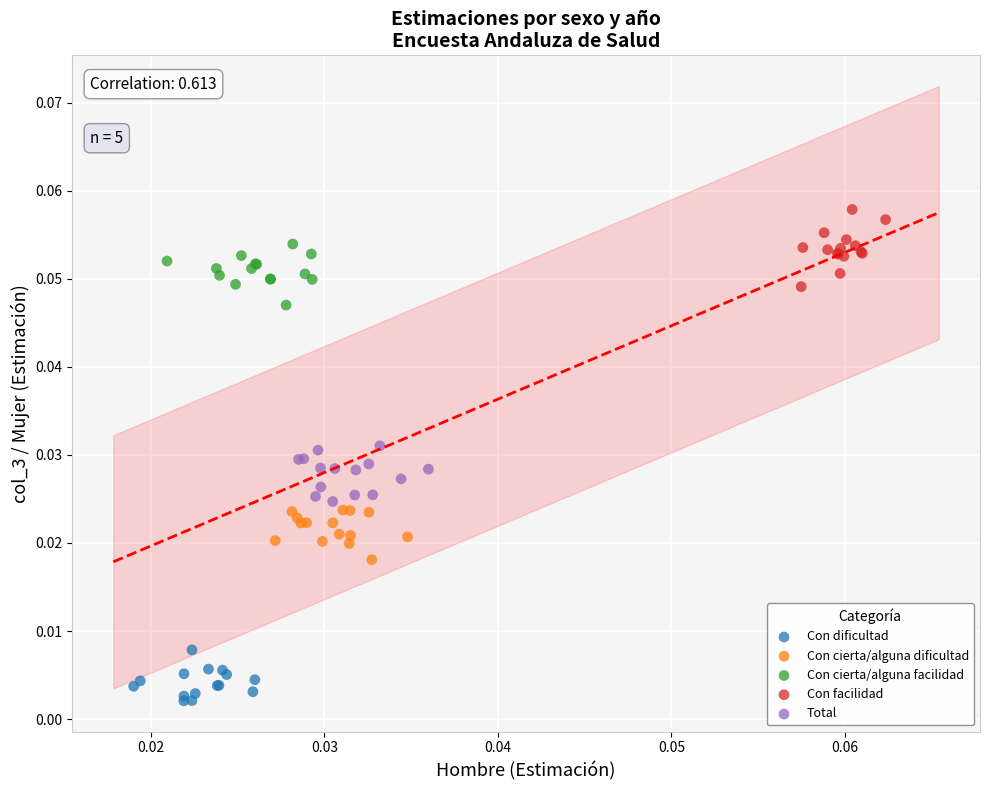

Which series has the largest Y range (max minus min)?

Con facilidad